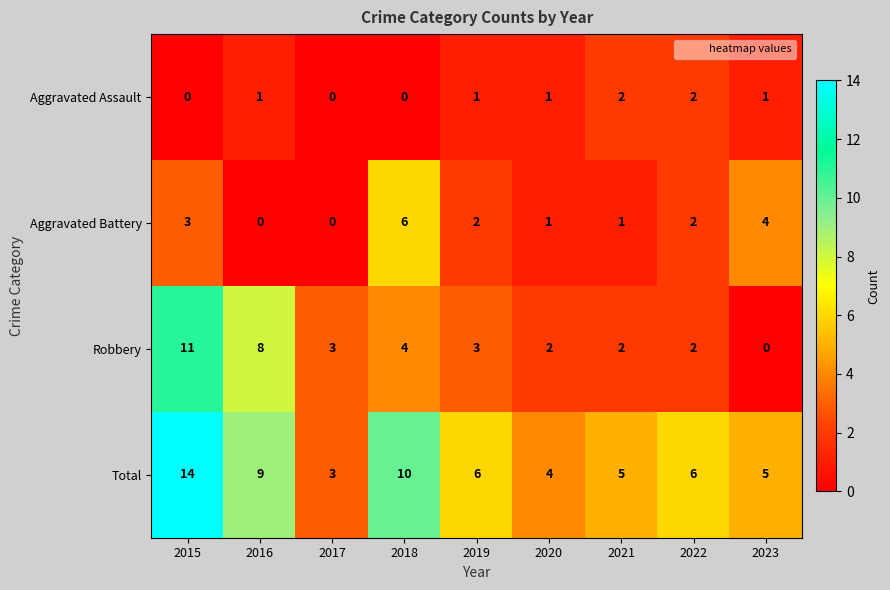

Between 2015 and 2022, which series saw the biggest shift?

Robbery